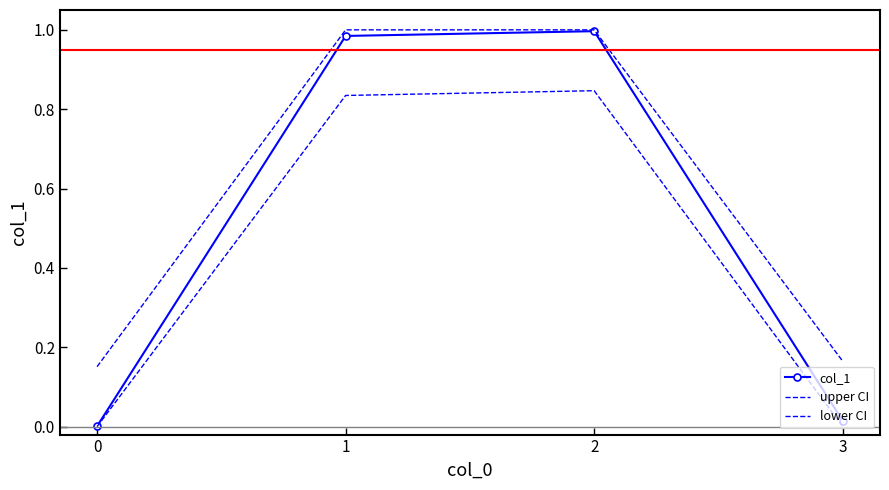

At which category is the sum across all series the highest?

2